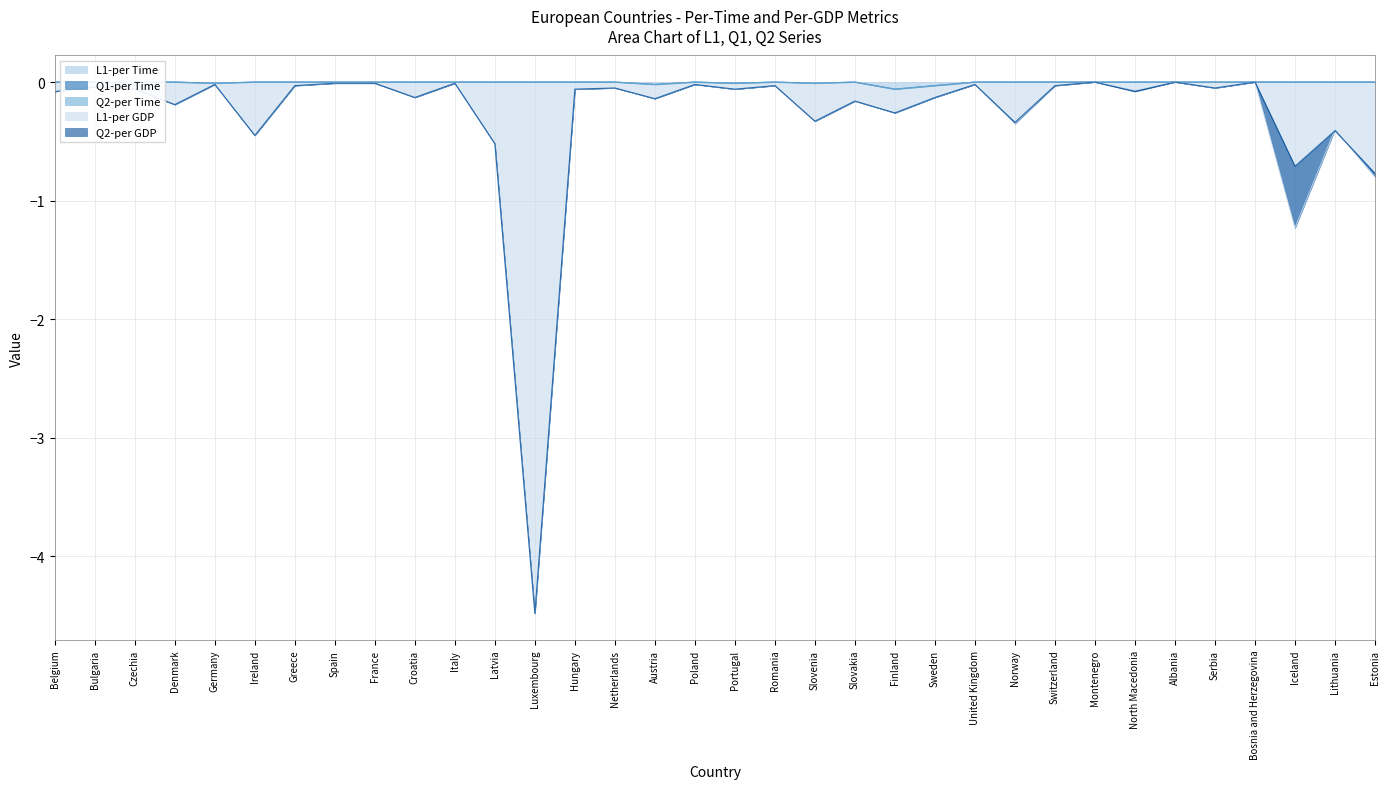

Which series changed the most between Luxembourg and Romania?

L1-per GDP